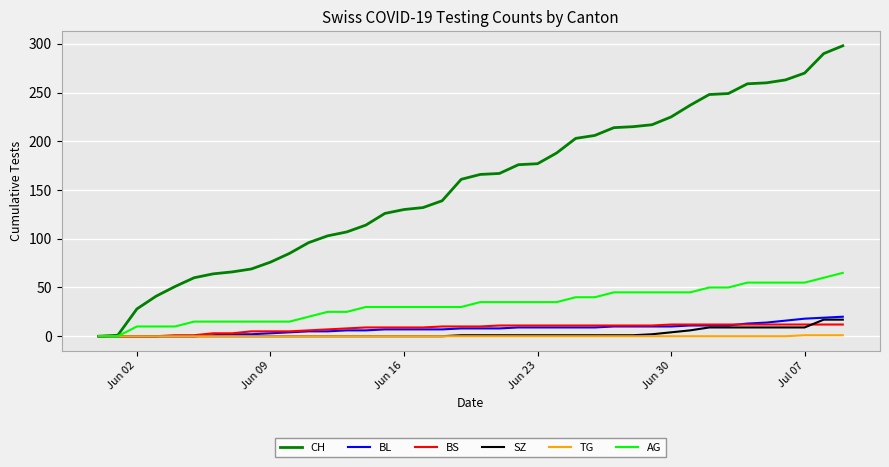

List the series in order of their peak value, lowest first.

TG, BS, SZ, BL, AG, CH